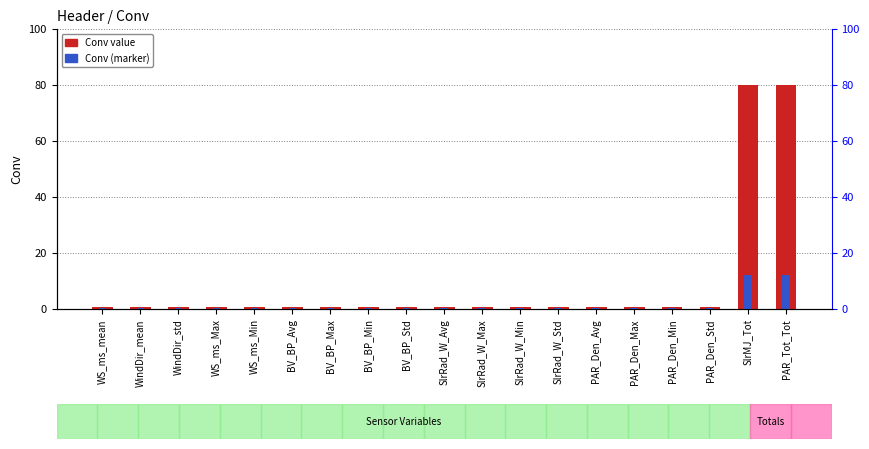

The Conv value series shows 1.3 at BV_BP_Std. True or false?

False